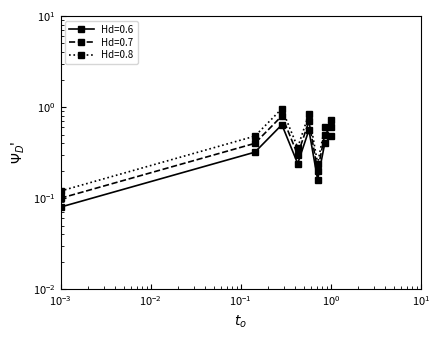

How many points are lower than both their immediate neighbors (excluding endpoints)?

2